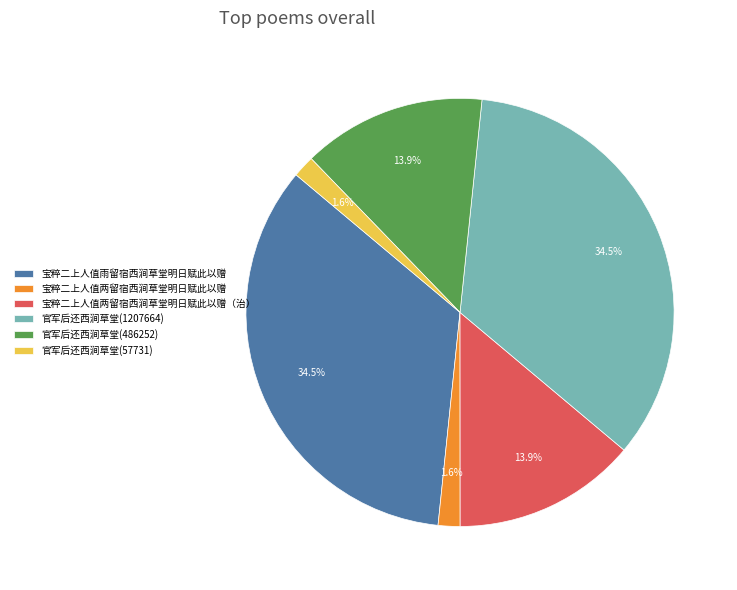

Combined, do 官军后还西涧草堂(1207664) and 官军后还西涧草堂(57731) account for over 50%?

No